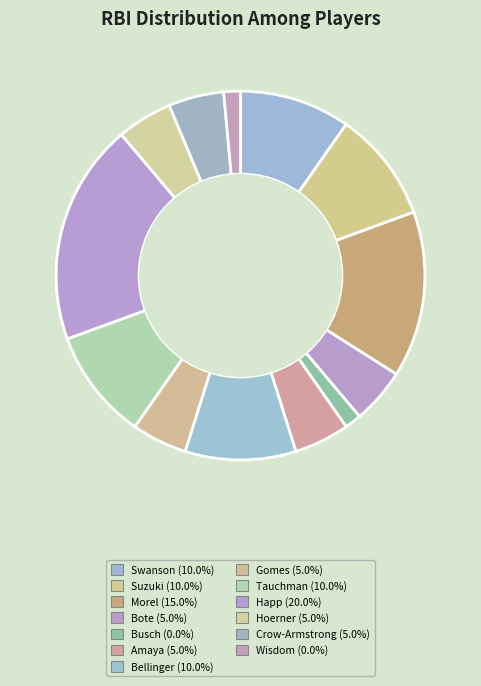

How many segments does this pie chart have?

13